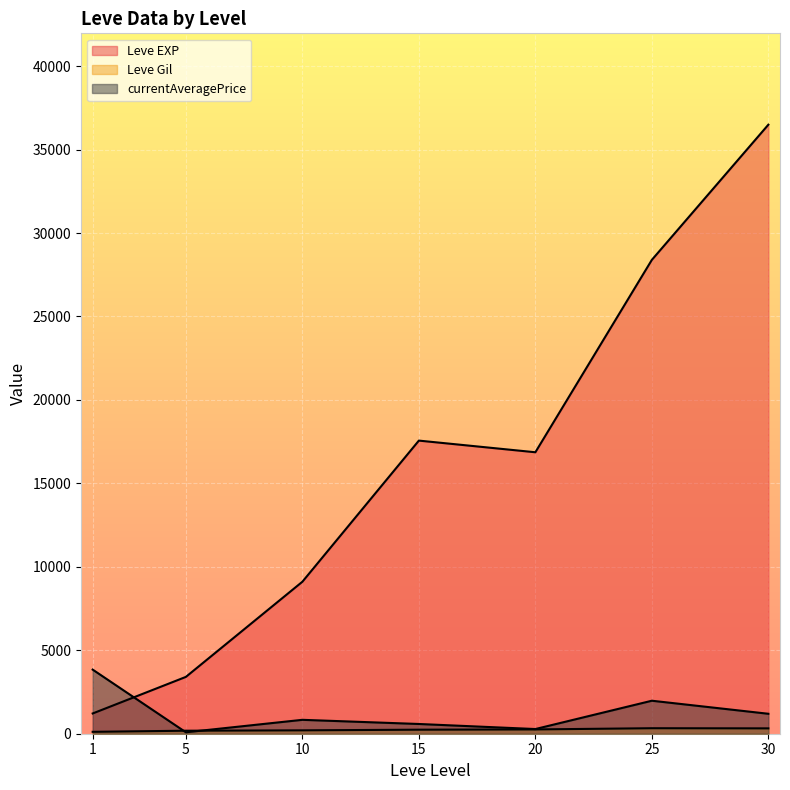

What value does the Leve Gil series have at 10, to the nearest 100?

200